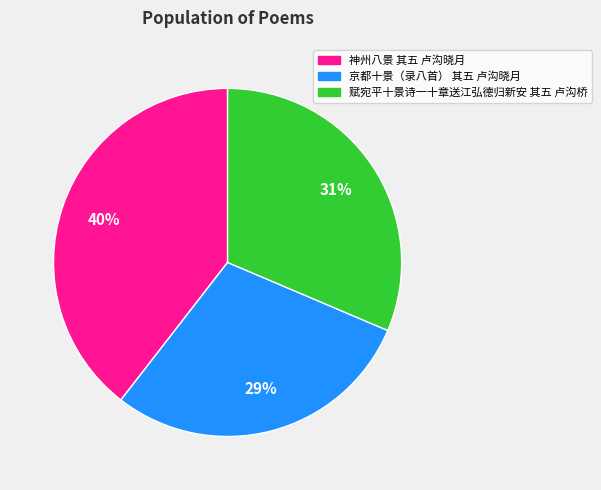

To the nearest percent, what is the average slice percentage?

33%